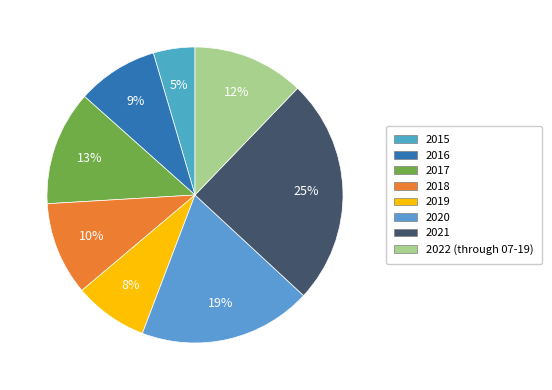

Between 2016 and 2017, which is larger?

2017